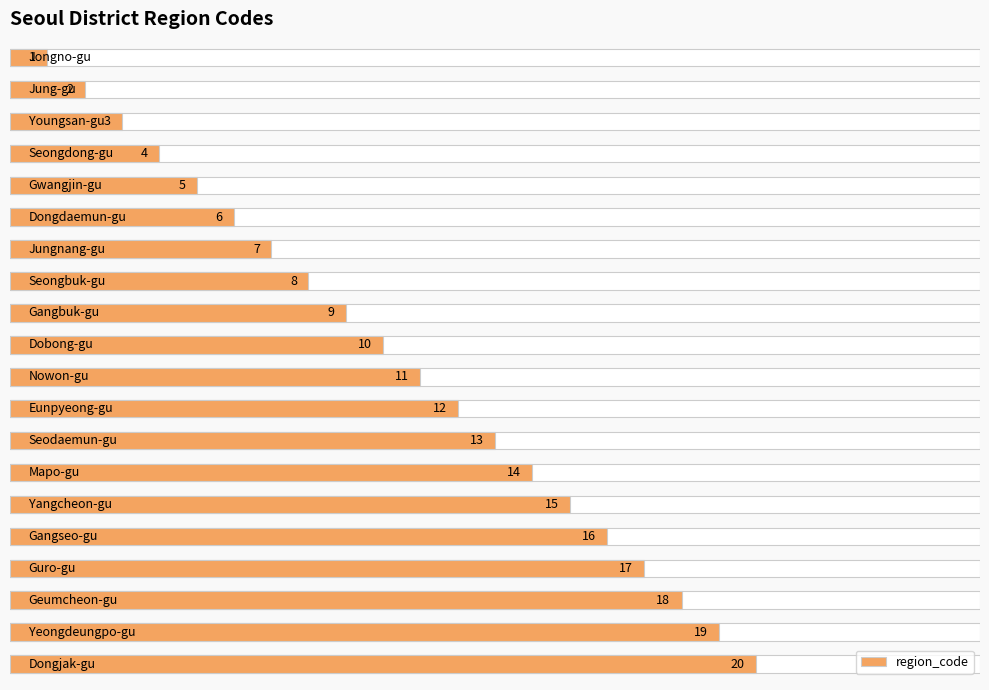

What is the average value?

10